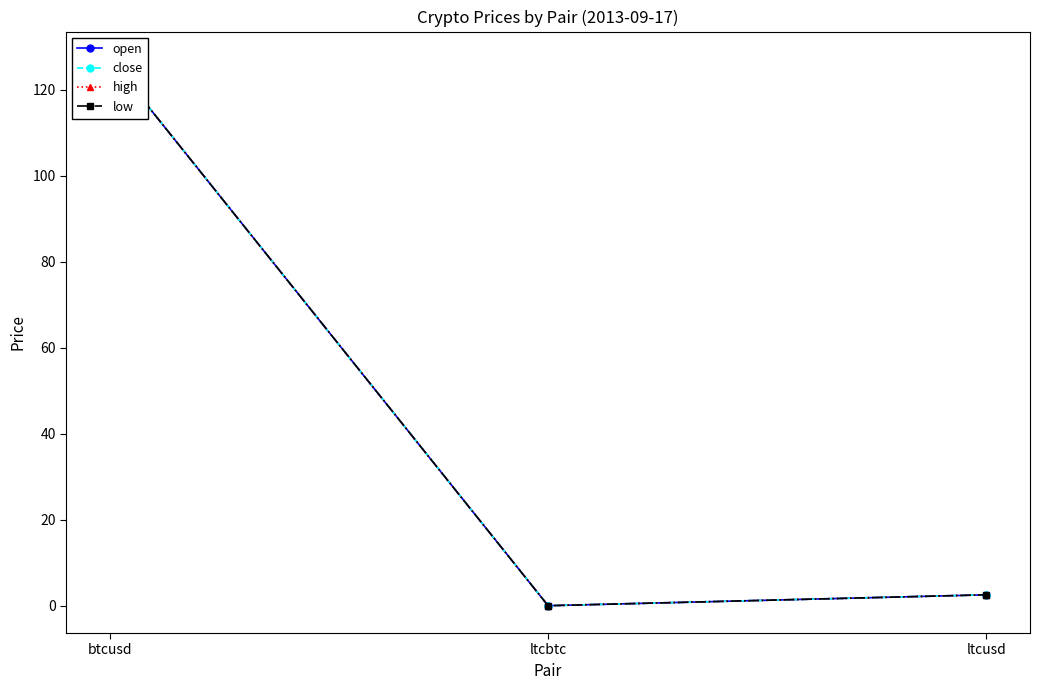

Between ltcusd and btcusd, which is larger?

btcusd